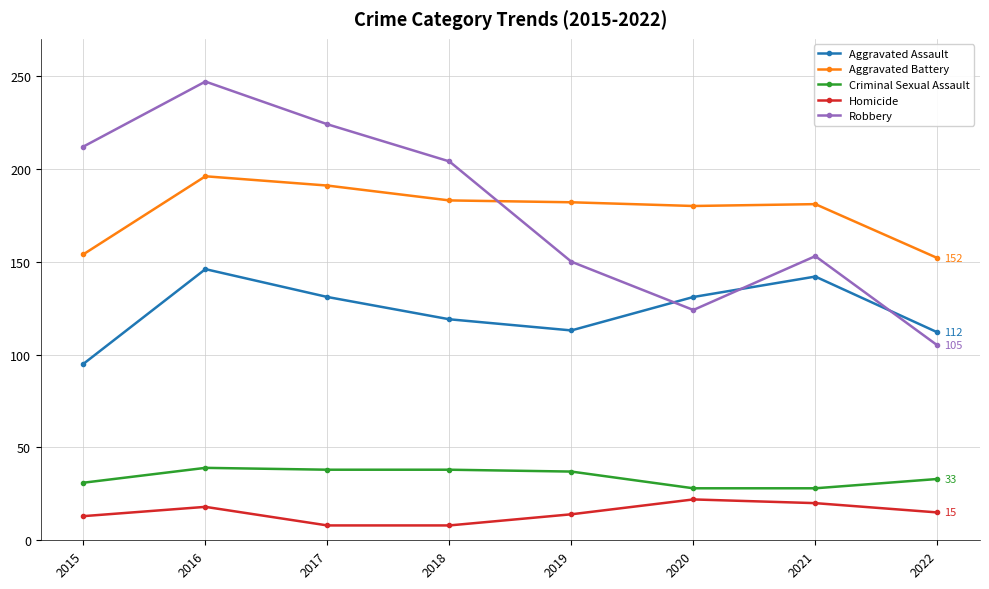

What is the smallest value displayed?

8